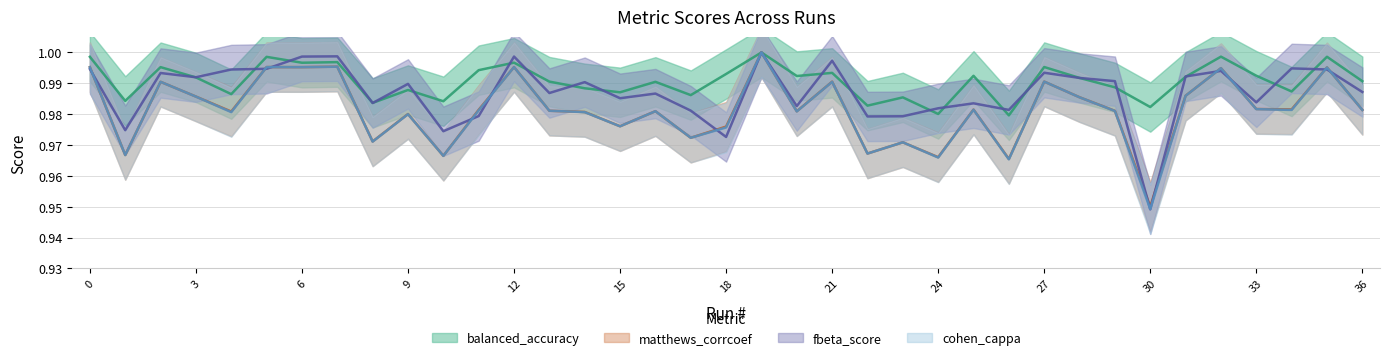

Reading right to left, what are all the values shown in this chart?

balanced_accuracy: 36=1.0	35=1.0	34=1.0	33=1.0	32=1.0	31=1.0	30=1.0	29=1.0	28=1.0	27=1.0	26=1.0	25=1.0	24=1.0	23=1.0	22=1.0	21=1.0	20=1.0	19=1.0	18=1.0	17=1.0	16=1.0	15=1.0	14=1.0	13=1.0	12=1.0	11=1.0	10=1.0	9=1.0	8=1.0	7=1.0	6=1.0	5=1.0	4=1.0	3=1.0	2=1.0	1=1.0	0=1.0
matthews_corrcoef: 36=1.0	35=1.0	34=1.0	33=1.0	32=1.0	31=1.0	30=1.0	29=1.0	28=1.0	27=1.0	26=1.0	25=1.0	24=1.0	23=1.0	22=1.0	21=1.0	20=1.0	19=1.0	18=1.0	17=1.0	16=1.0	15=1.0	14=1.0	13=1.0	12=1.0	11=1.0	10=1.0	9=1.0	8=1.0	7=1.0	6=1.0	5=1.0	4=1.0	3=1.0	2=1.0	1=1.0	0=1.0
fbeta_score: 36=1.0	35=1.0	34=1.0	33=1.0	32=1.0	31=1.0	30=0.9	29=1.0	28=1.0	27=1.0	26=1.0	25=1.0	24=1.0	23=1.0	22=1.0	21=1.0	20=1.0	19=1.0	18=1.0	17=1.0	16=1.0	15=1.0	14=1.0	13=1.0	12=1.0	11=1.0	10=1.0	9=1.0	8=1.0	7=1.0	6=1.0	5=1.0	4=1.0	3=1.0	2=1.0	1=1.0	0=1.0
cohen_cappa: 36=1.0	35=1.0	34=1.0	33=1.0	32=1.0	31=1.0	30=0.9	29=1.0	28=1.0	27=1.0	26=1.0	25=1.0	24=1.0	23=1.0	22=1.0	21=1.0	20=1.0	19=1.0	18=1.0	17=1.0	16=1.0	15=1.0	14=1.0	13=1.0	12=1.0	11=1.0	10=1.0	9=1.0	8=1.0	7=1.0	6=1.0	5=1.0	4=1.0	3=1.0	2=1.0	1=1.0	0=1.0